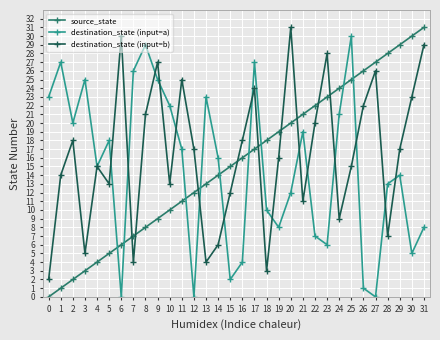

The source_state series shows 3 at 6. True or false?

False